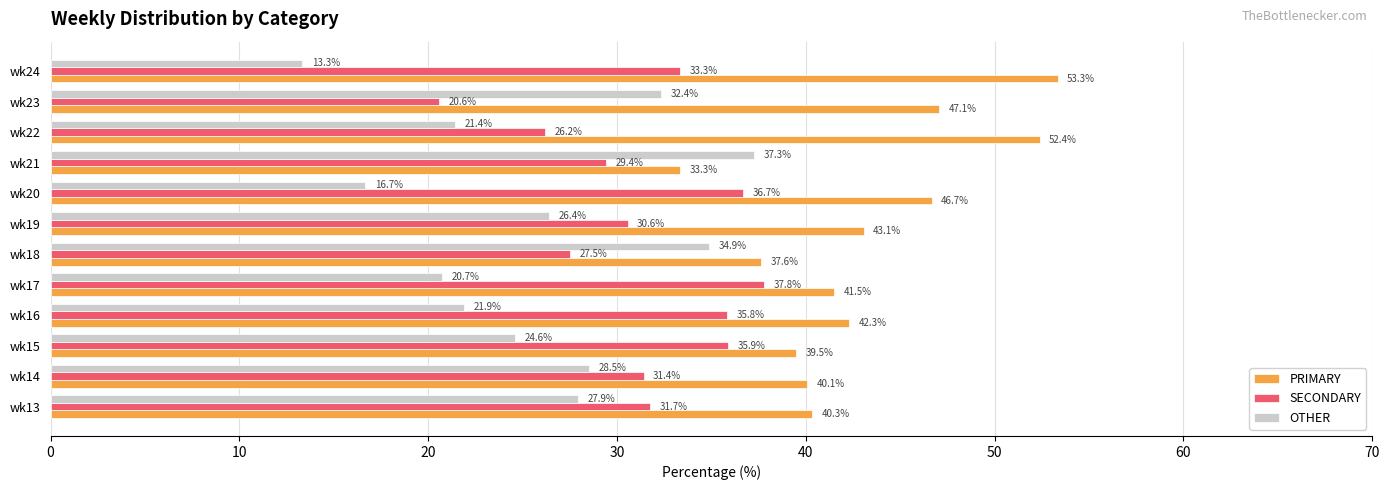

What is the difference between the second highest and second lowest values in the SECONDARY series?

10.5